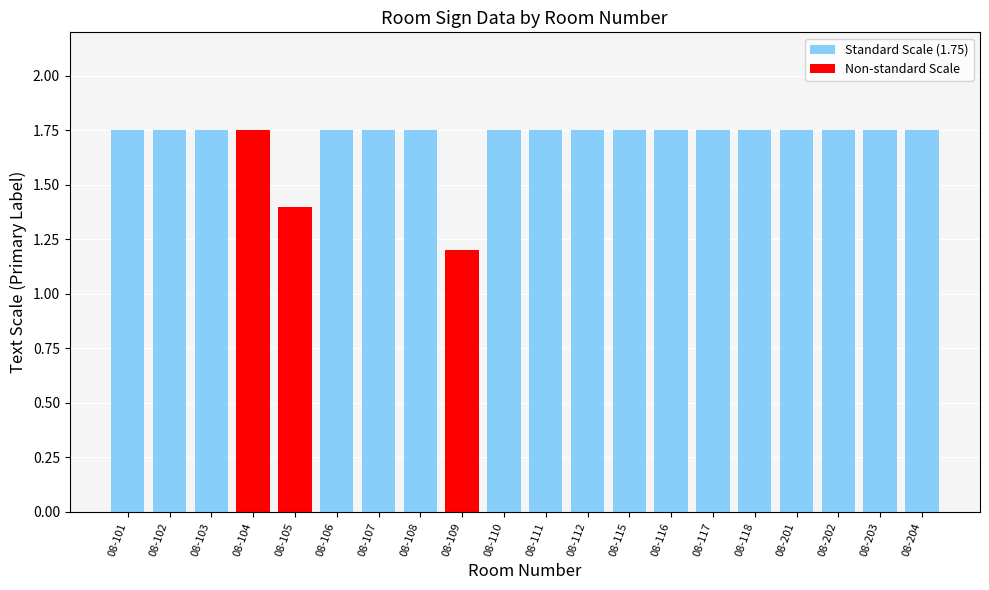

What is the ratio of the value at 08-201 to the value at 08-203?

1.0